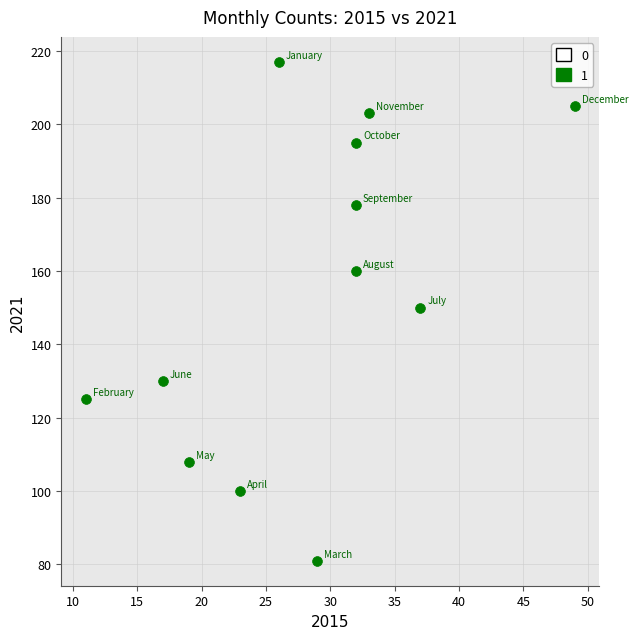

What is the average X value?

28